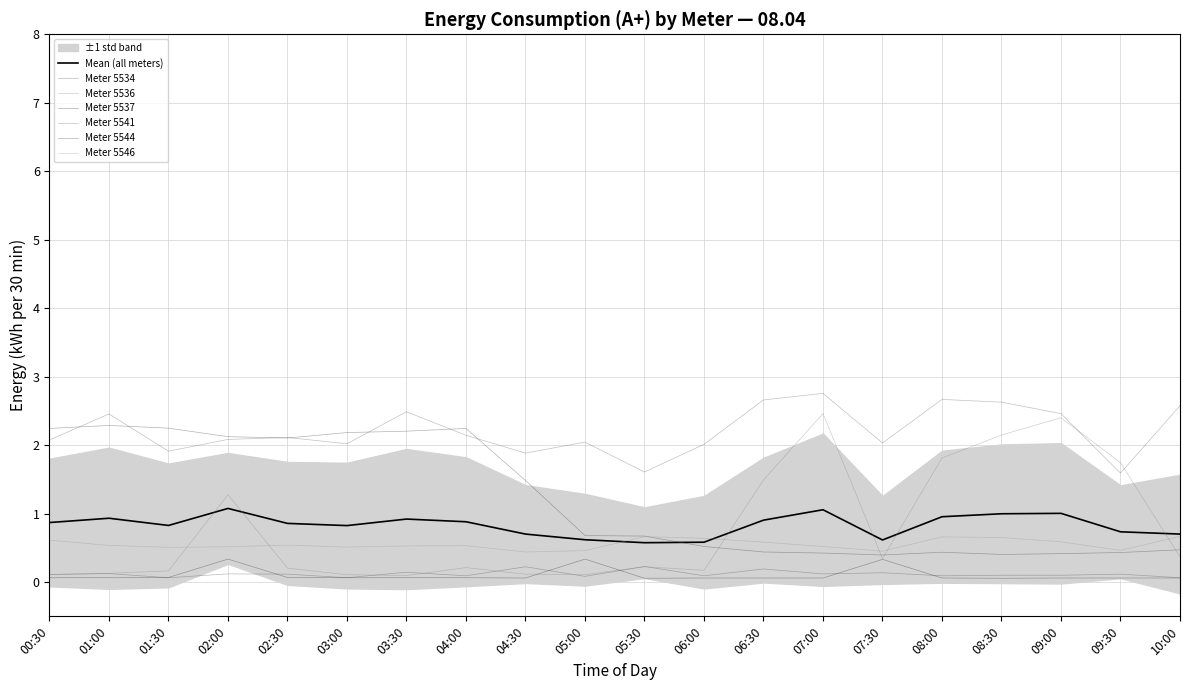

What is the approximate value of 5537 at 07:30?

0.3